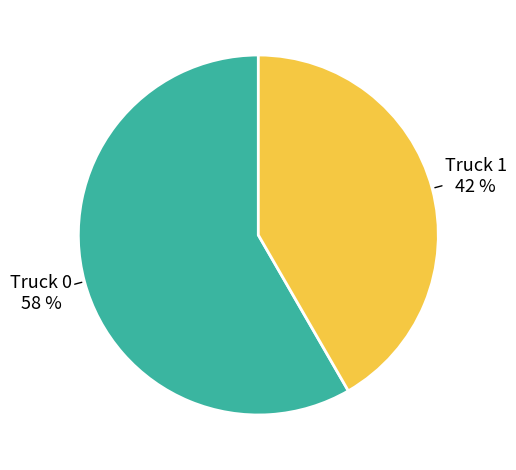

Which has a higher value, Truck 1 or Truck 0?

Truck 0